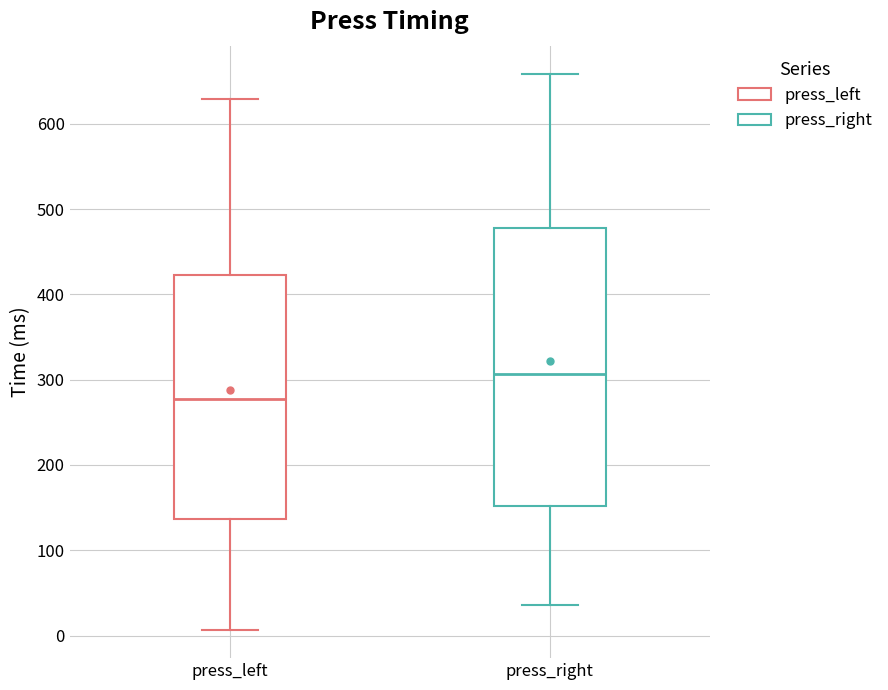

Reading left to right, transcribe this box plot: for each box, give where its median line is, the range the box spans, and where its two whiskers end, as read against the y-axis. The values are not printed on the chart, so give them approximately, as read against the axis.

press_left: median 280, box 140 to 420, whiskers 10 to 630
press_right: median 310, box 150 to 480, whiskers 40 to 660